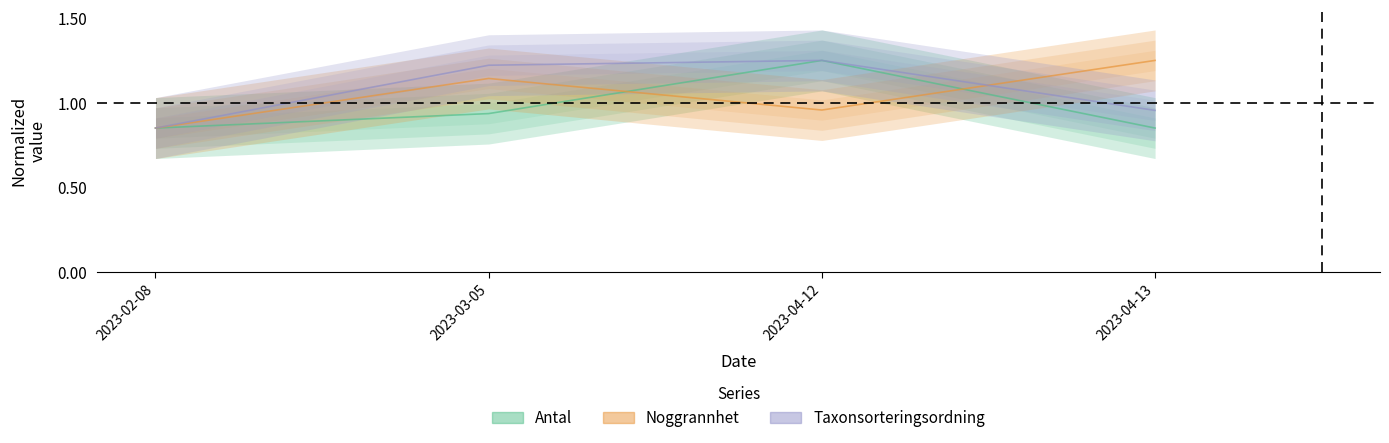

How many values in the Noggrannhet series are below 1?

2